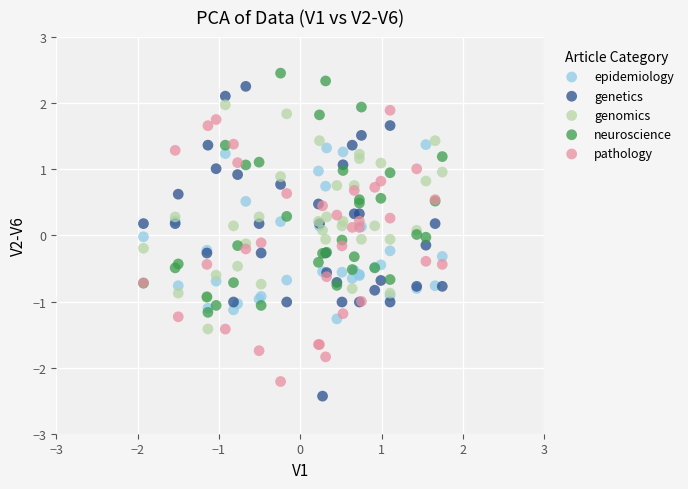

Which series has the widest spread of Y values?

genetics